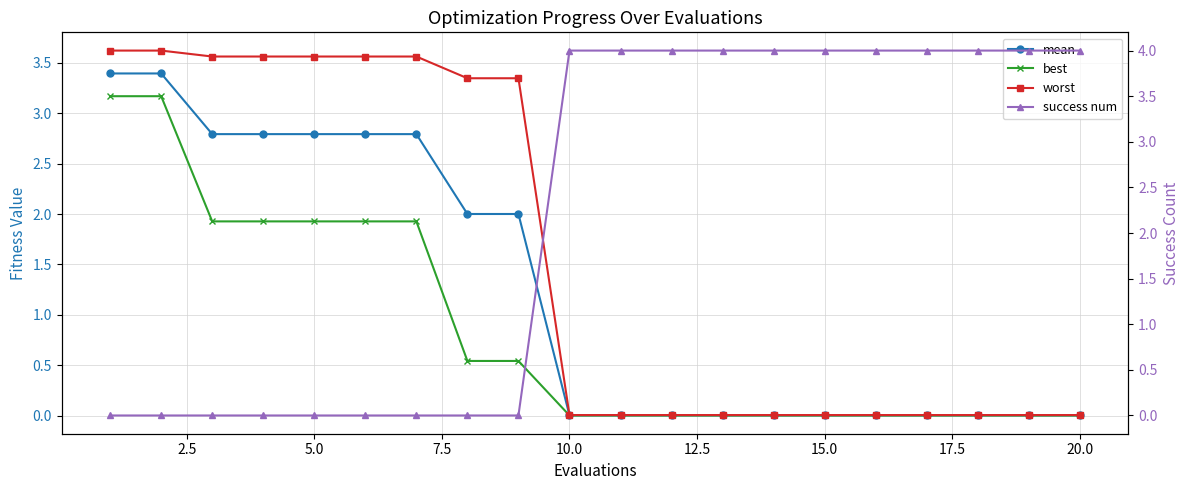

True or false: worst and best cross at least once.

False